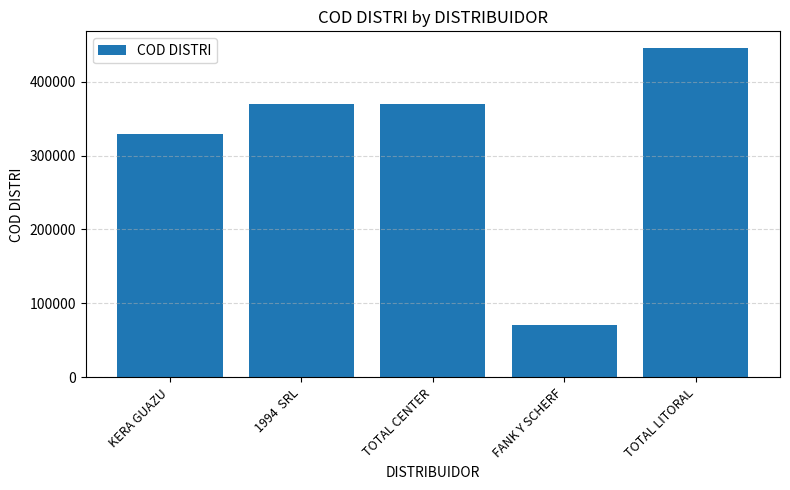

What is the difference between the maximum and minimum values?

375200